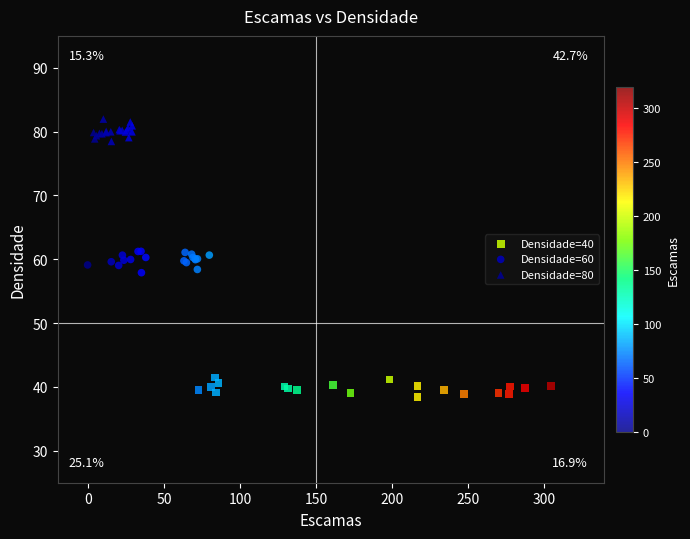

Which series reaches the maximum Y coordinate?

Densidade=80